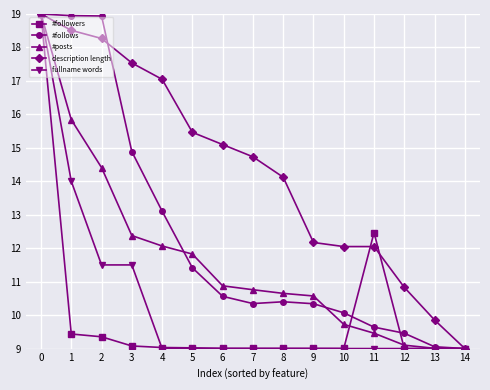

What is the value of the fullname words point at the 1st from the left?

19.0